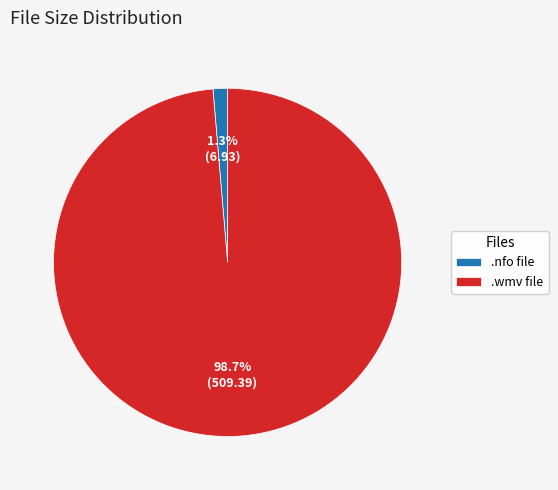

To the nearest percent, what is the difference between the largest and smallest slice percentages?

97%